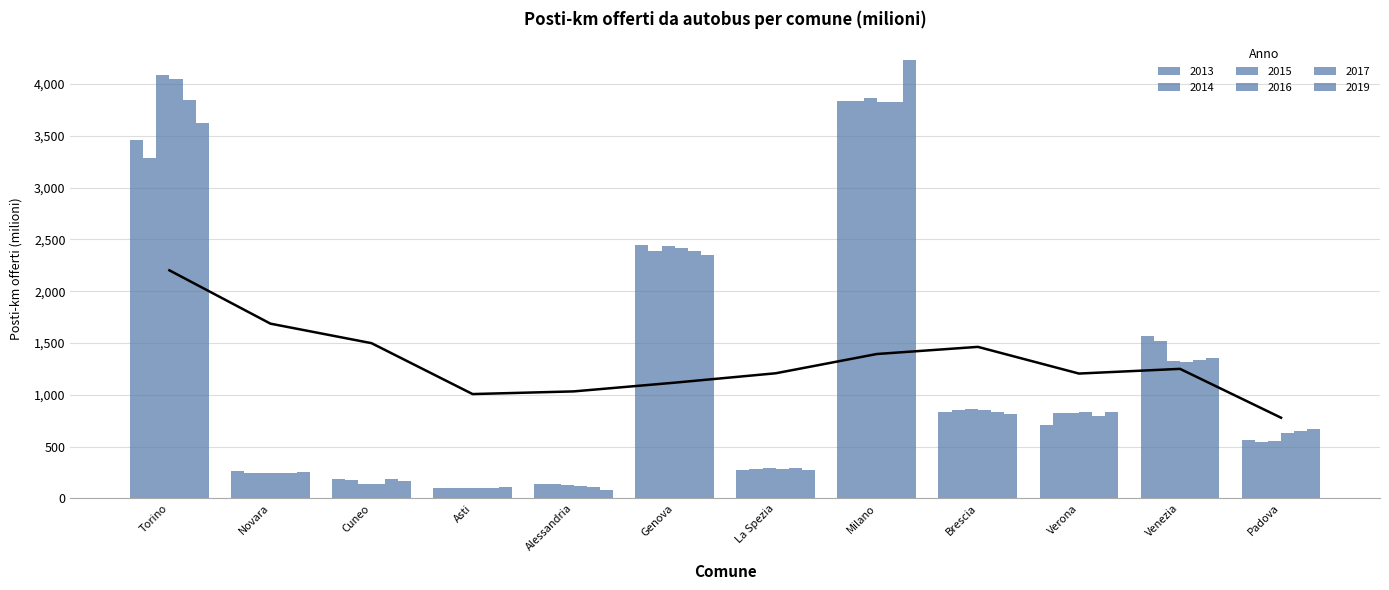

The value of 2014 at Alessandria is 137.7. True or false?

True